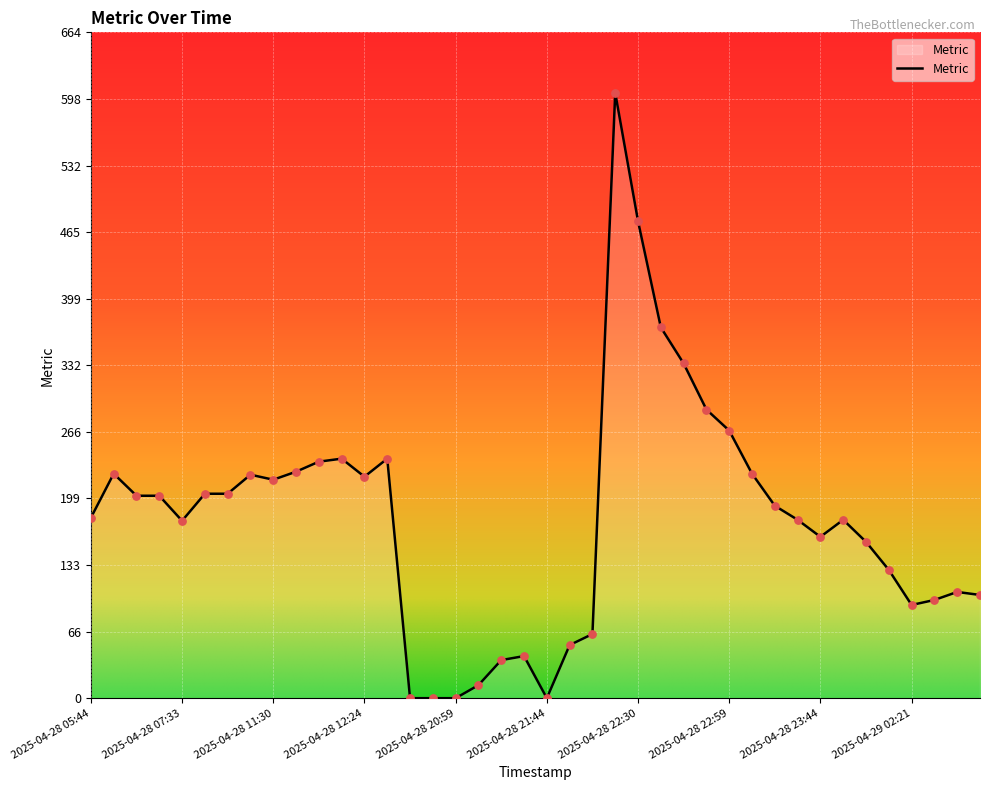

What is the greatest value displayed?

604